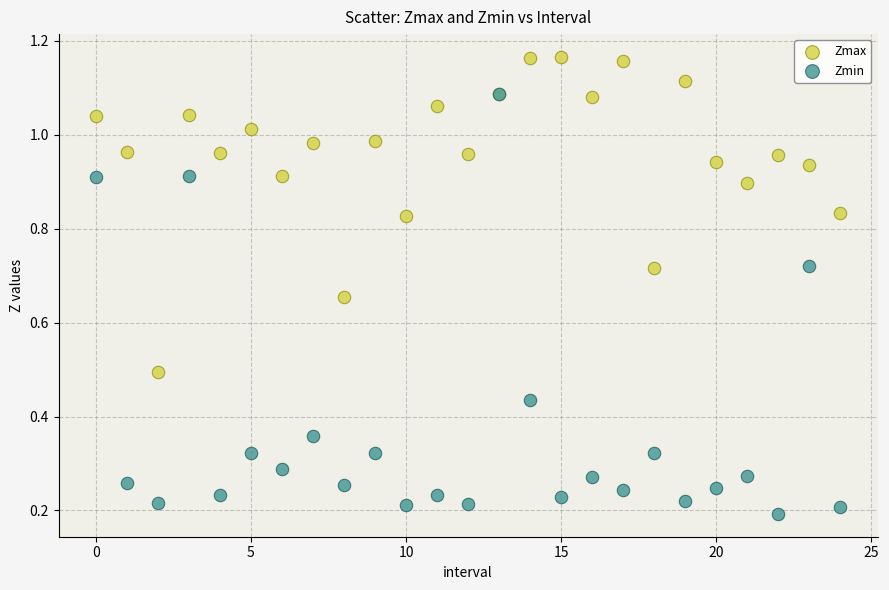

What are all the series names shown in the legend?

Zmax, Zmin